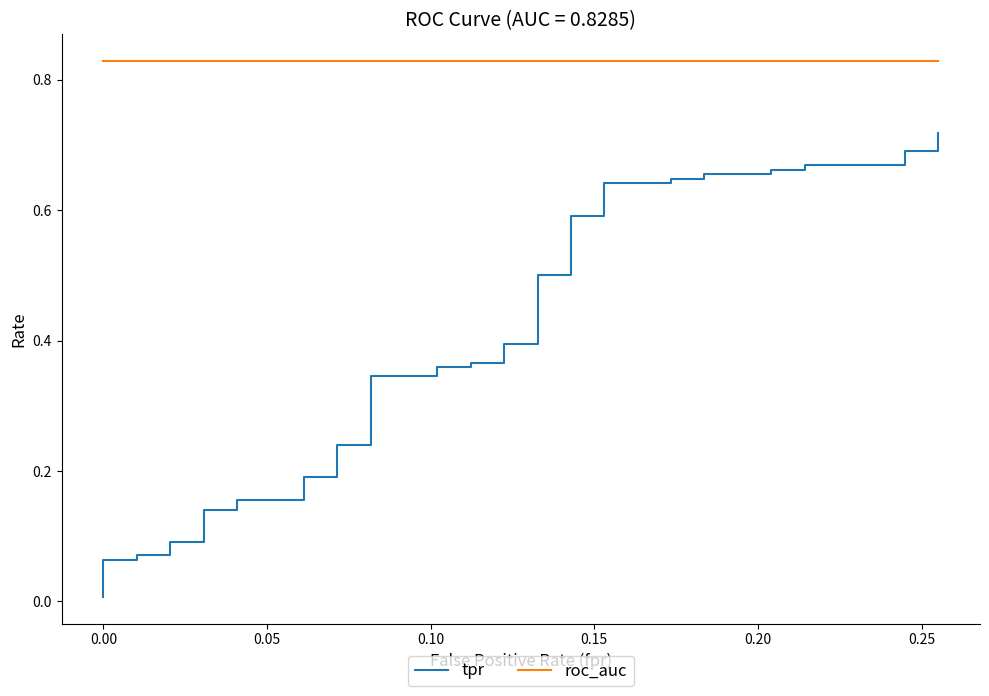

At how many categories does at least one series exceed 0?

40